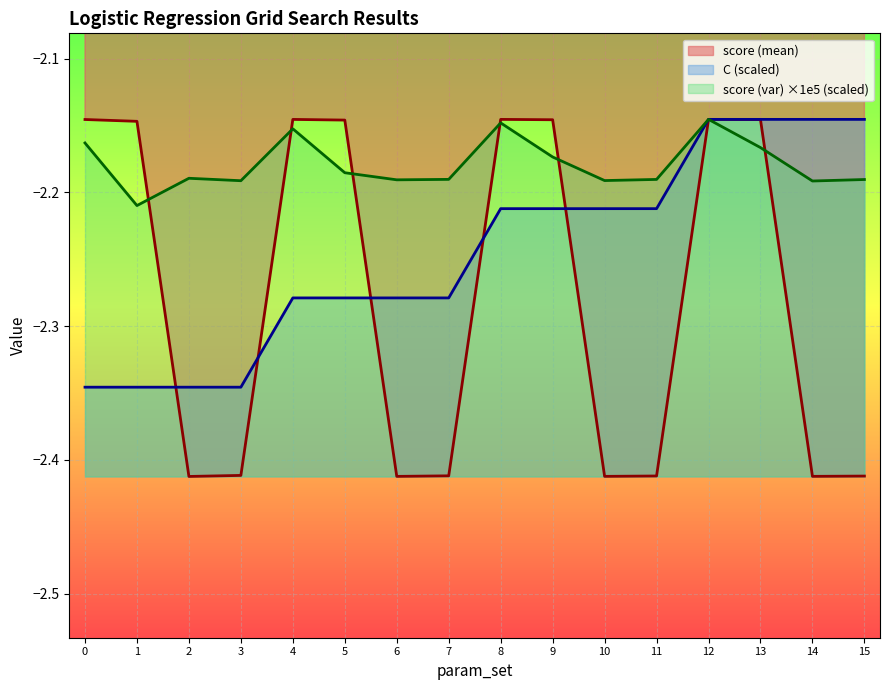

What is the value of the C point at the 13th from the left?

-2.1